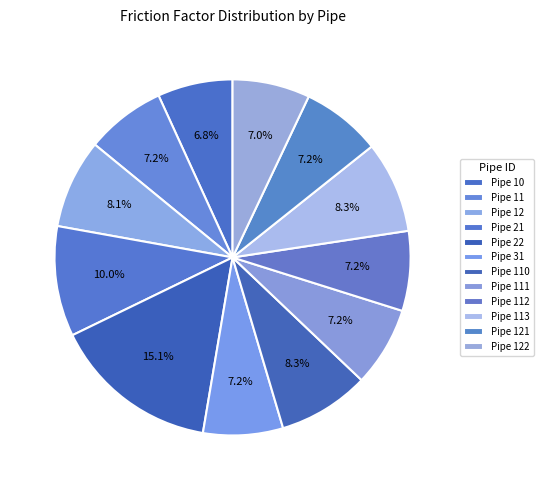

What portion of the pie excludes Pipe 11?

92.8%